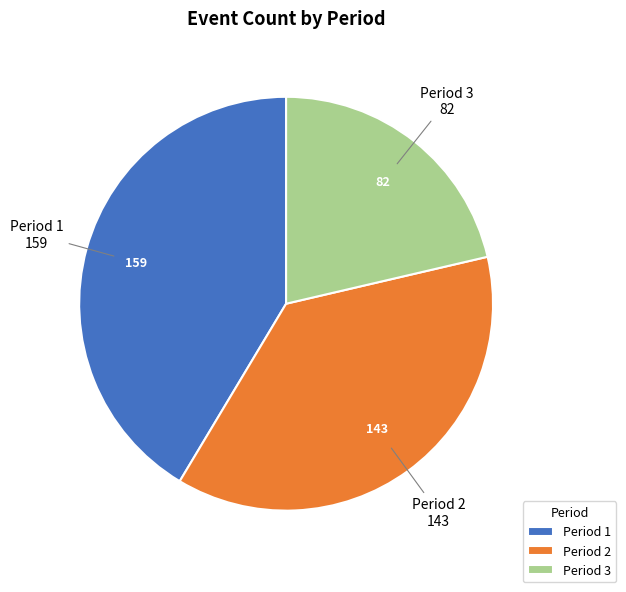

What is the largest slice in the pie chart?

Period 1